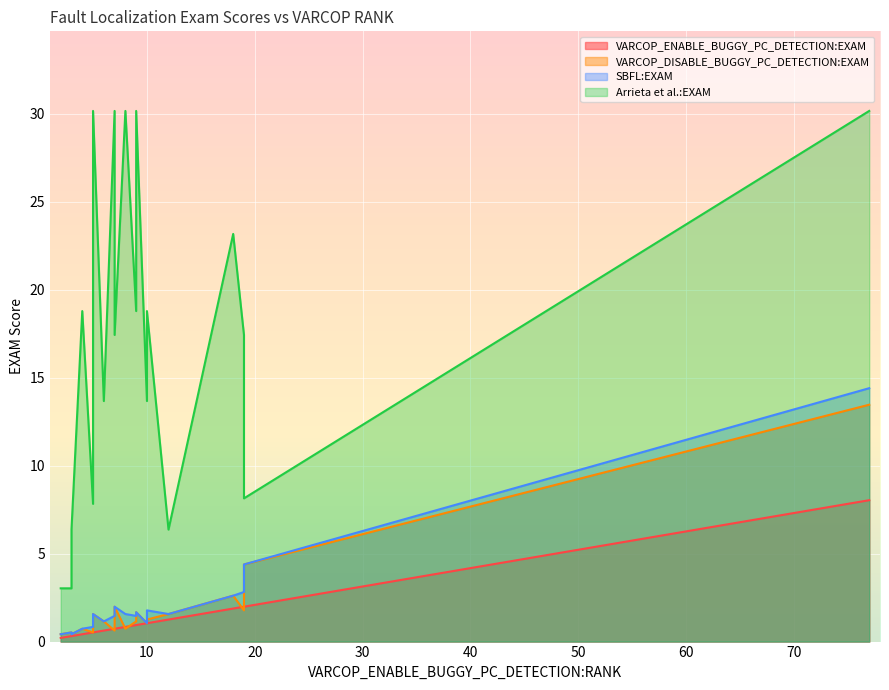

True or false: VARCOP_DISABLE_BUGGY_PC_DETECTION:EXAM has a value of 0.2 at 3.

False